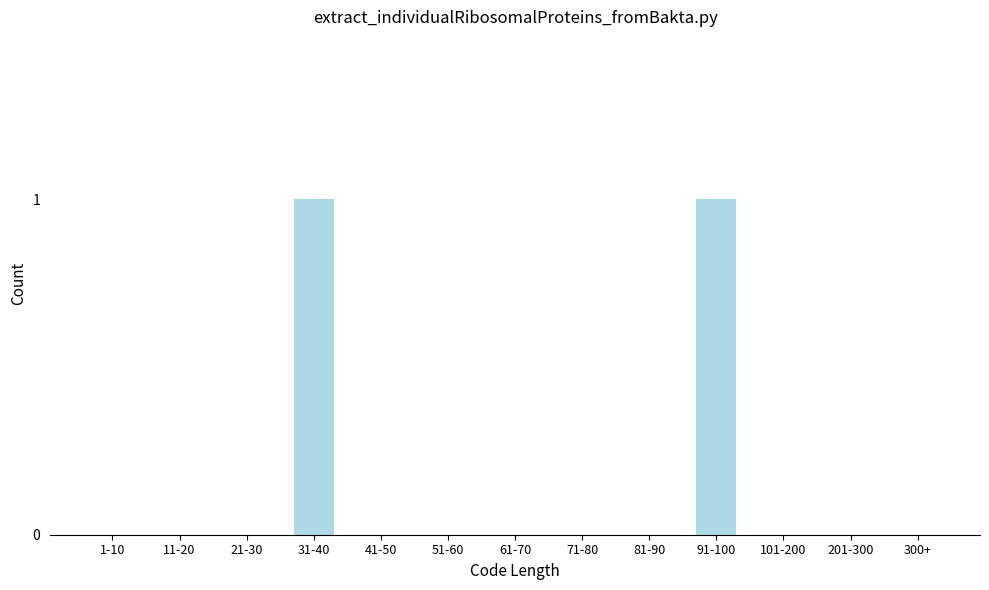

Reading left to right, transcribe all the data shown in this chart.

1-10=0	11-20=0	21-30=0	31-40=1	41-50=0	51-60=0	61-70=0	71-80=0	81-90=0	91-100=1	101-200=0	201-300=0	300+=0